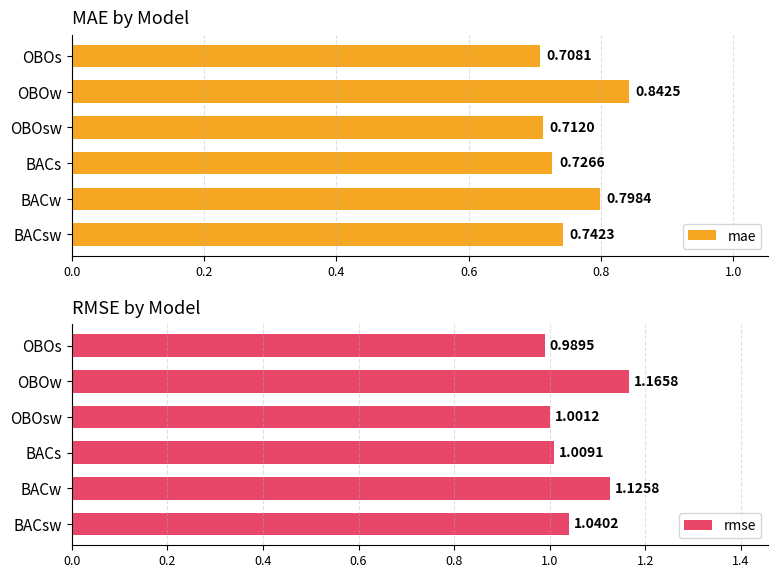

At which label does mae reach its minimum?

OBOs